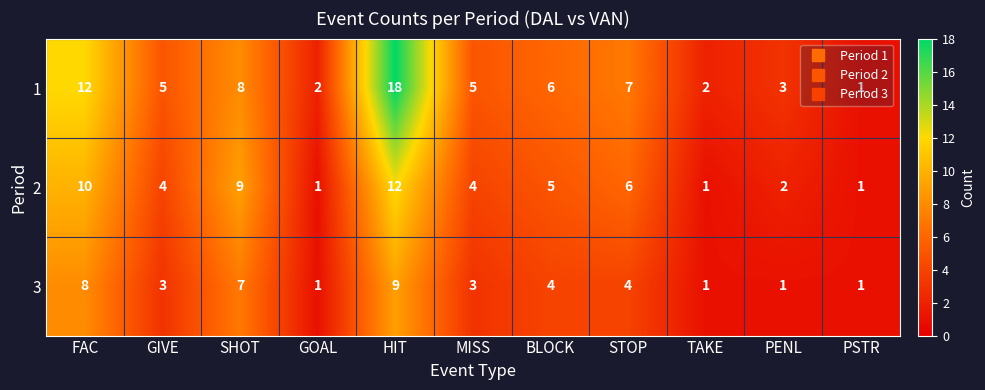

At HIT, list the series in order from largest to smallest.

1, 2, 3